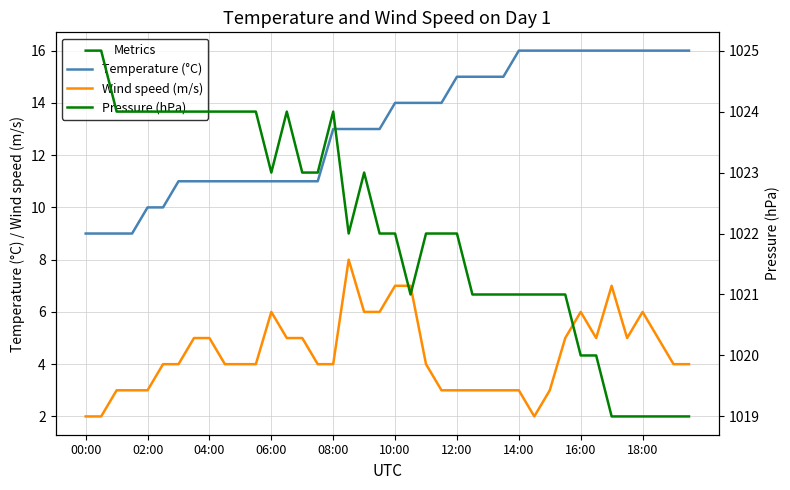

Which has a higher value, 38 or 11?

38